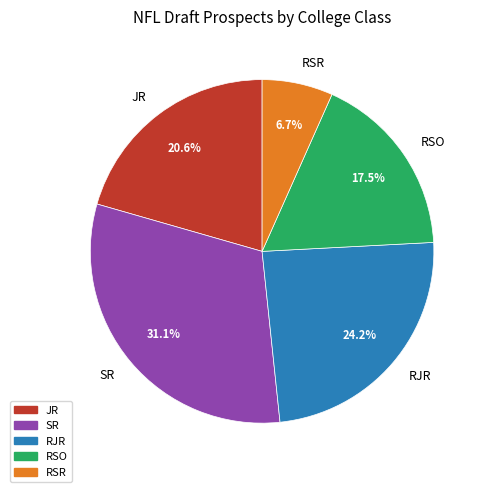

Approximately how many times larger is the value at RSR compared to RSO?

0.4